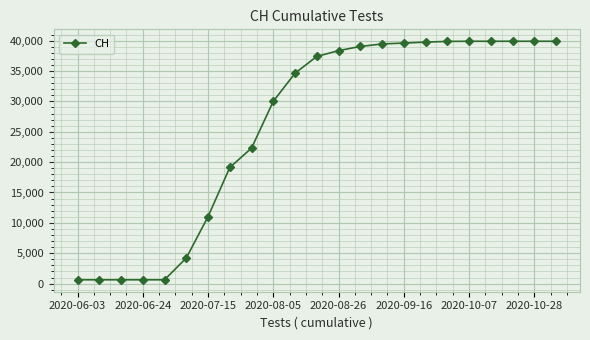

What is the difference between the maximum and minimum values?

39263